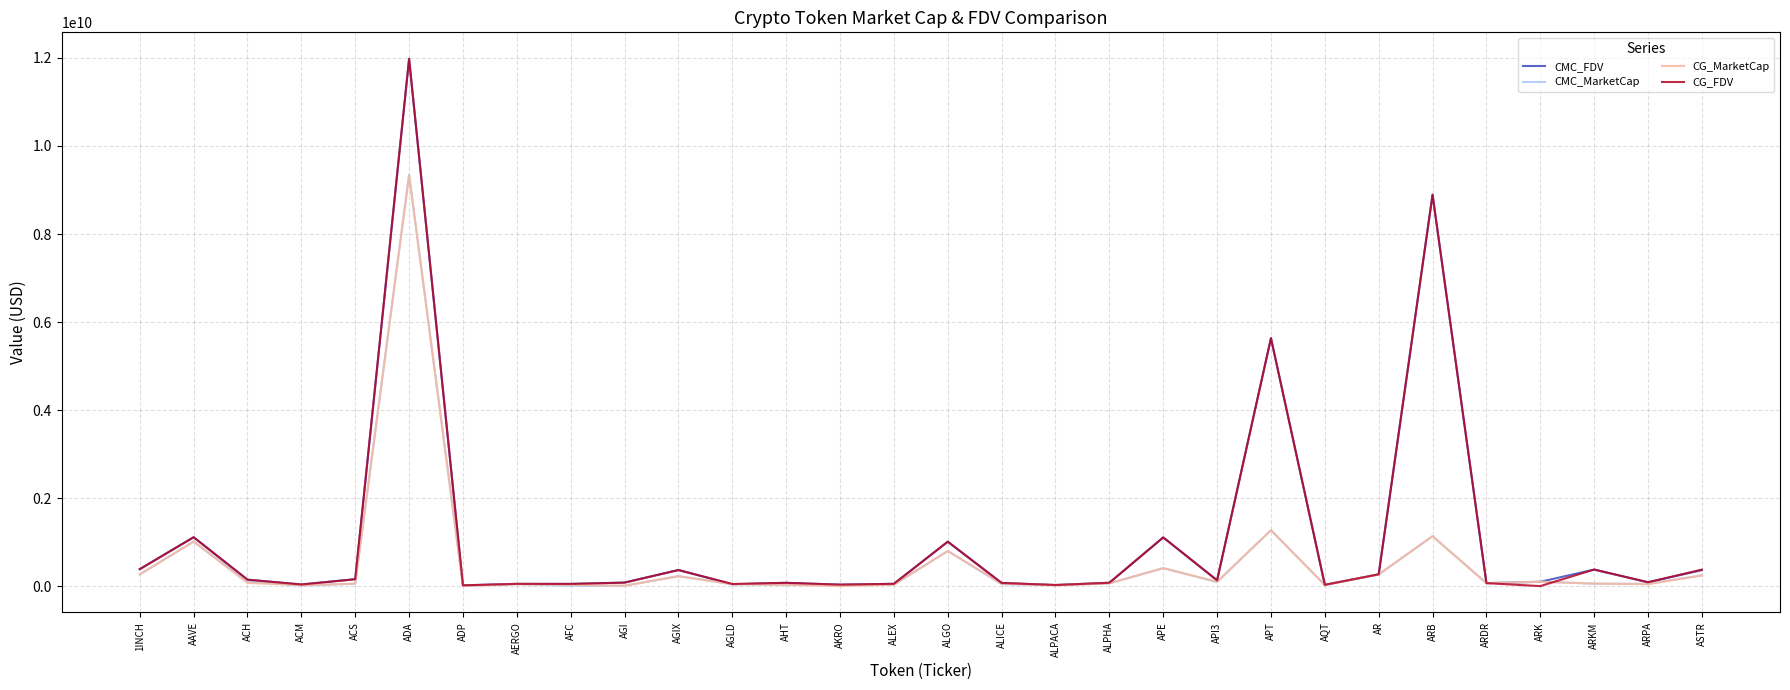

At which category is the sum across all series the highest?

ADA